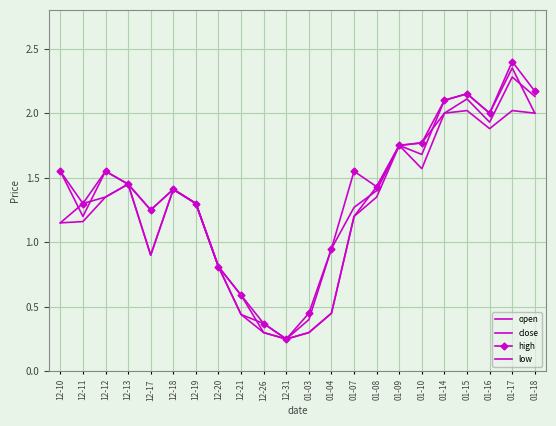

How many lines are shown in the chart?

4